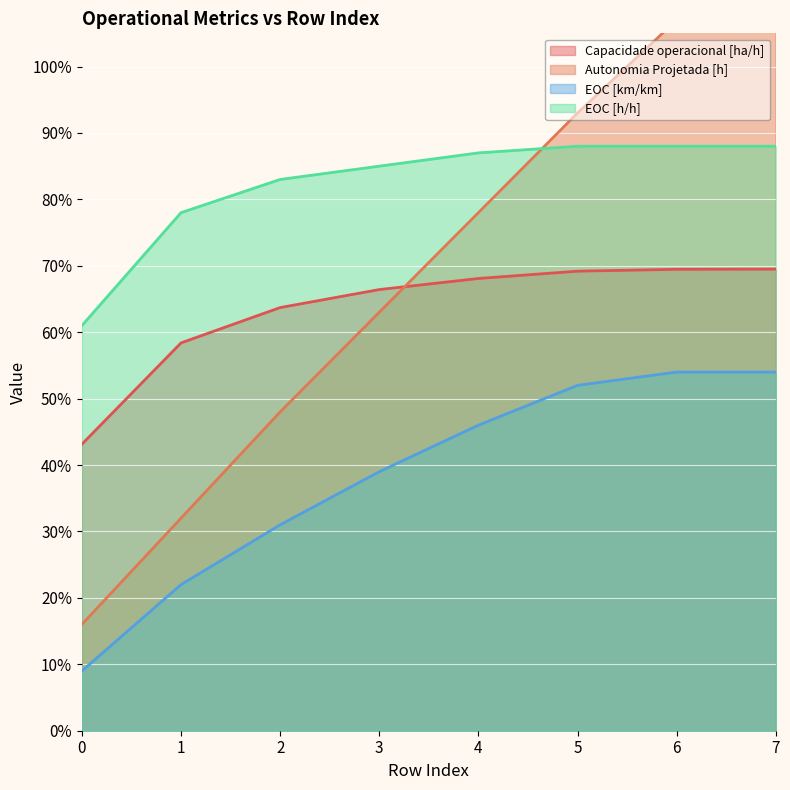

Count the Capacidade operacional [ha/h] values in the range 0 to 1.

8